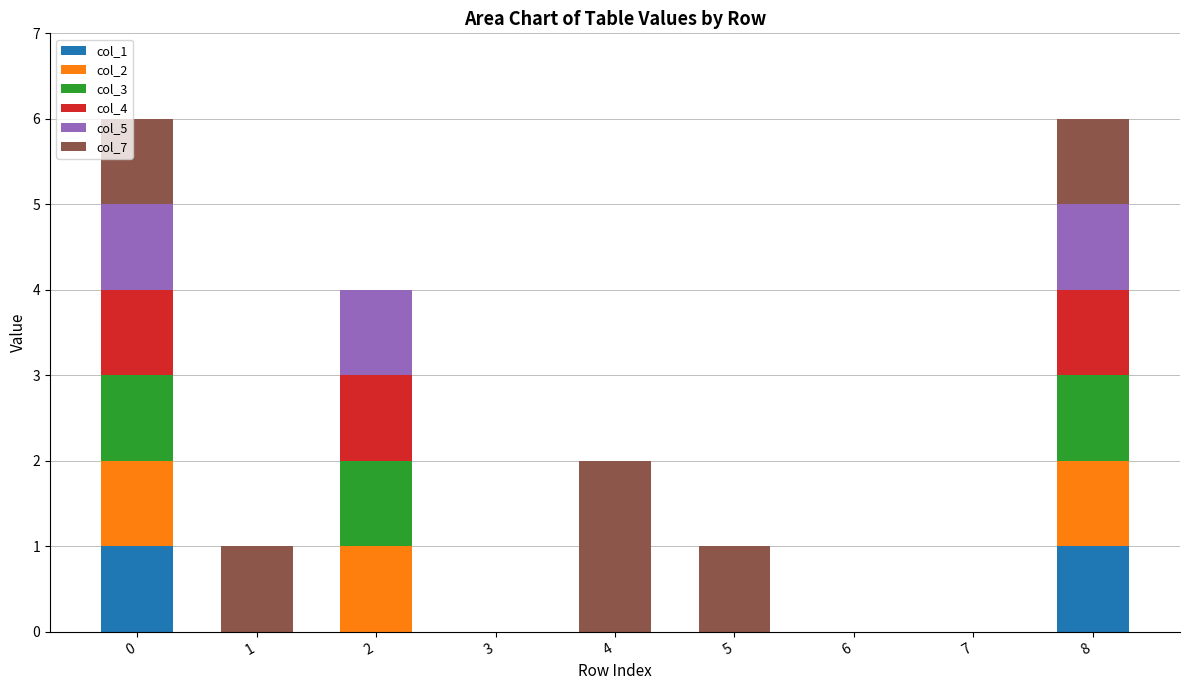

Is it true that col_1 equals -1 at 2?

False